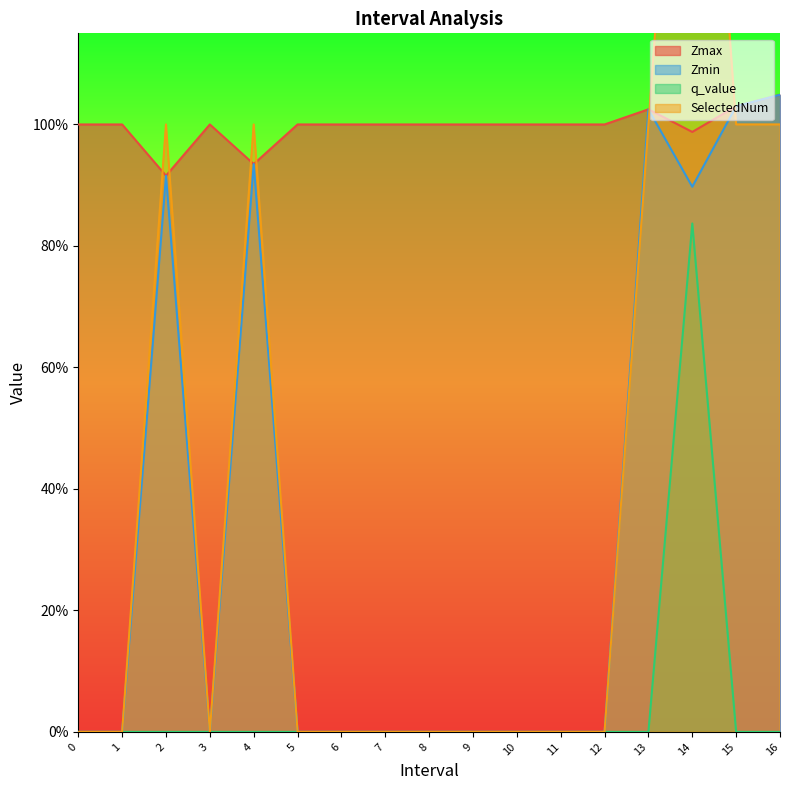

List the series in order of their peak value, lowest first.

q_value, Zmax, Zmin, SelectedNum